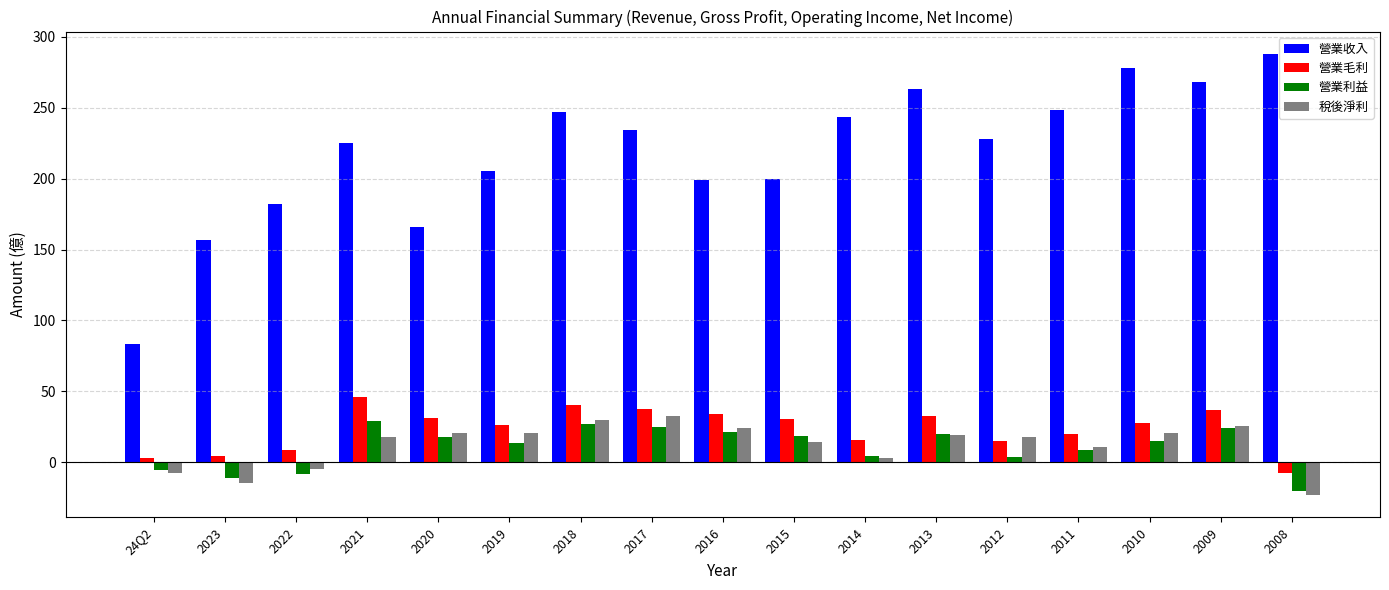

What is the label of the 1st bar from the left?

24Q2